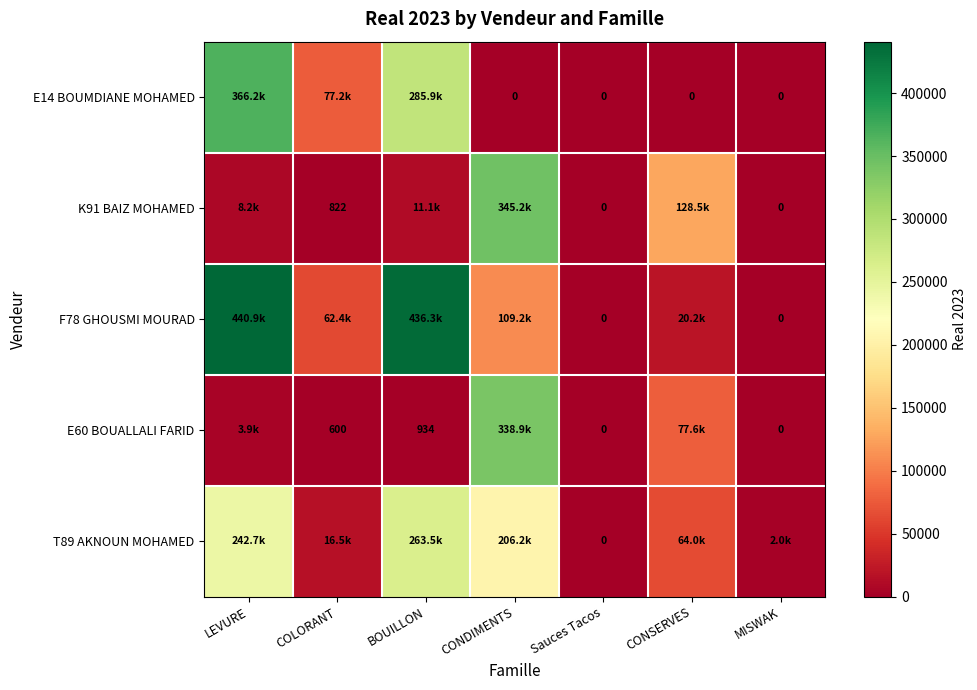

At which category does the chart reach its minimum across all series?

CONDIMENTS